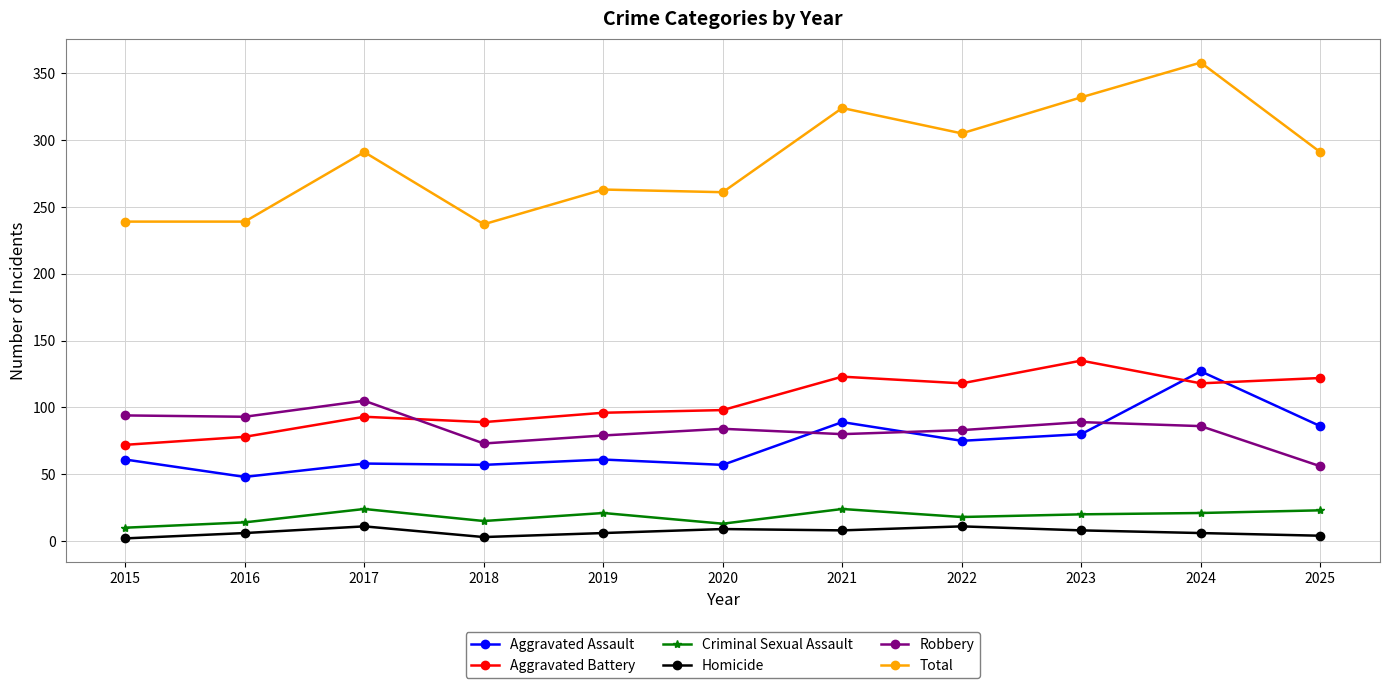

At which category does the chart reach its peak across all series?

2024